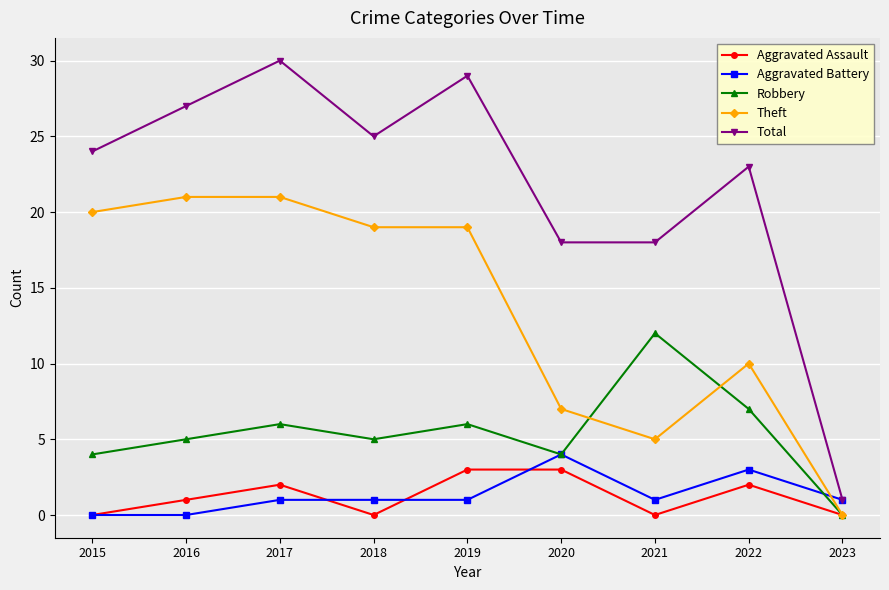

What is the difference between the Total values at 2015 and 2021?

6